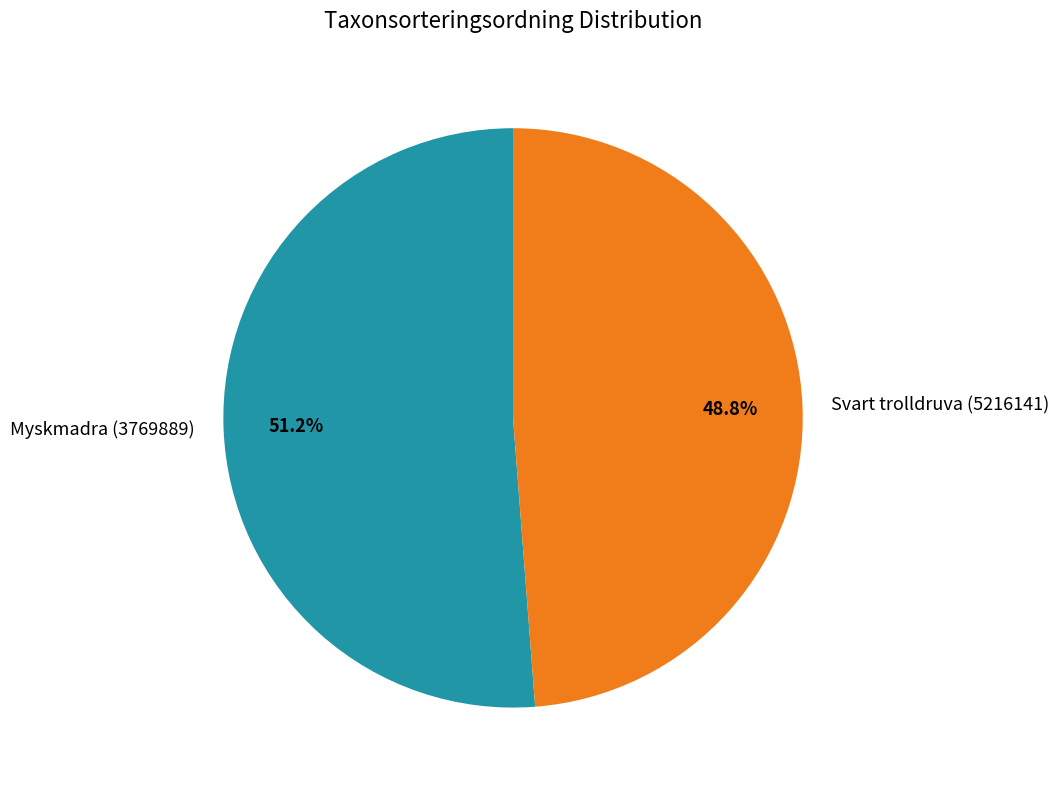

To the nearest percent, what portion does Svart trolldruva (5216141) represent?

49%